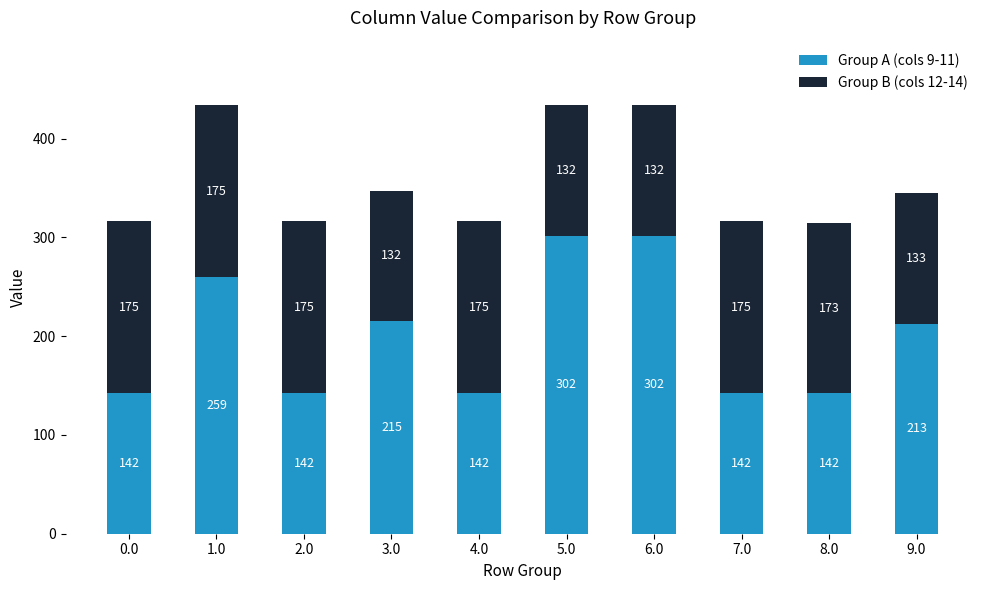

Where is Group A (cols 9-11) nearest to the value 221?

3.0